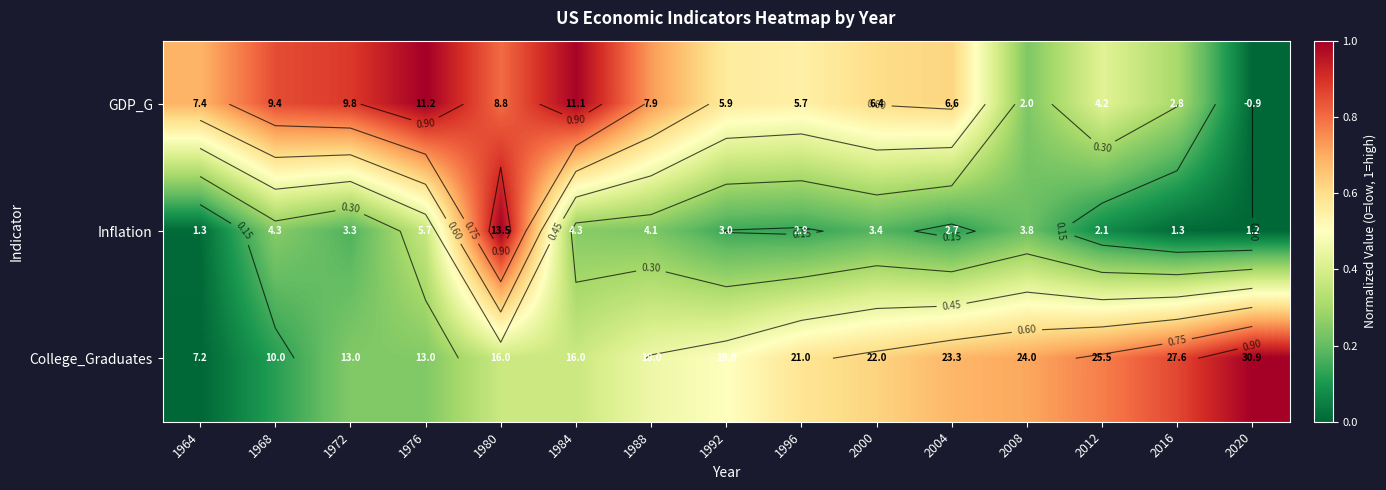

The value of GDP_G at 1972 is 0.9. True or false?

True